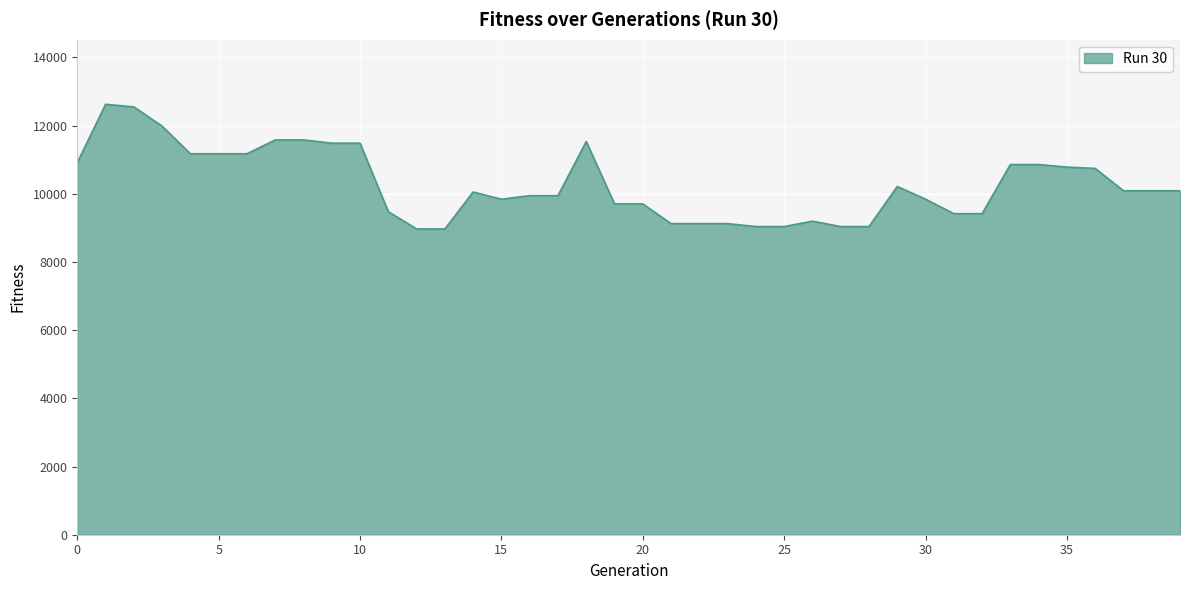

How many points are lower than both their immediate neighbors (excluding endpoints)?

1